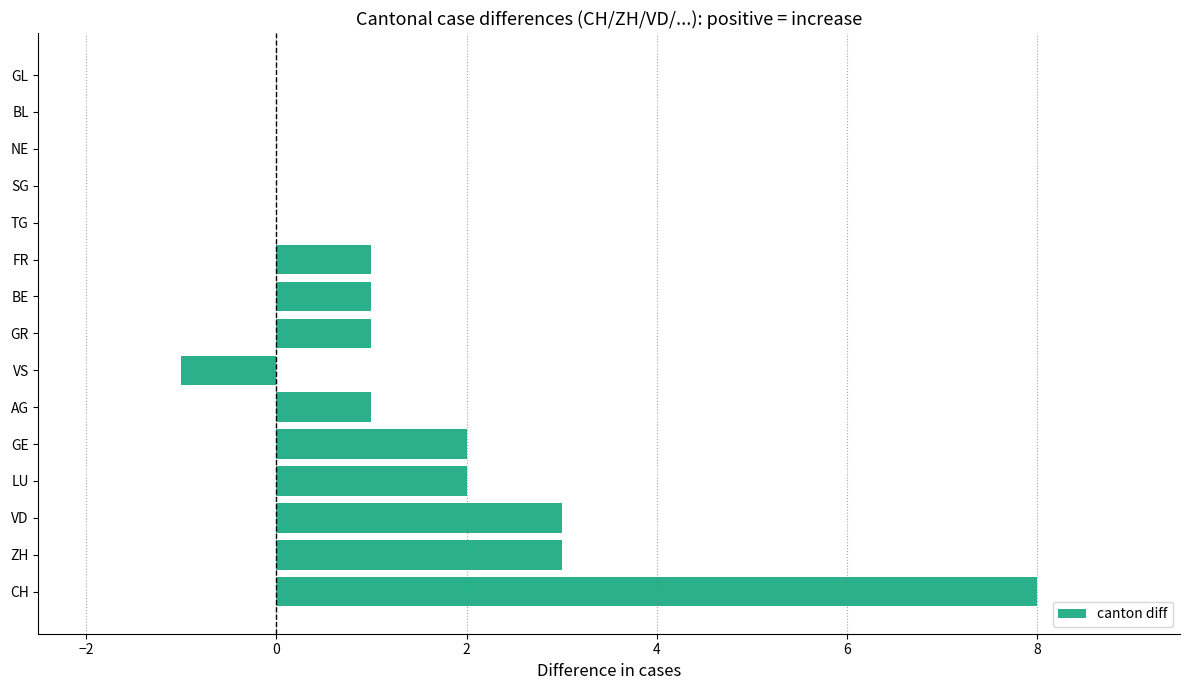

Reading top to bottom, list all the values displayed in this chart.

GL=0	BL=0	NE=0	SG=0	TG=0	FR=1	BE=1	GR=1	VS=-1	AG=1	GE=2	LU=2	VD=3	ZH=3	CH=8